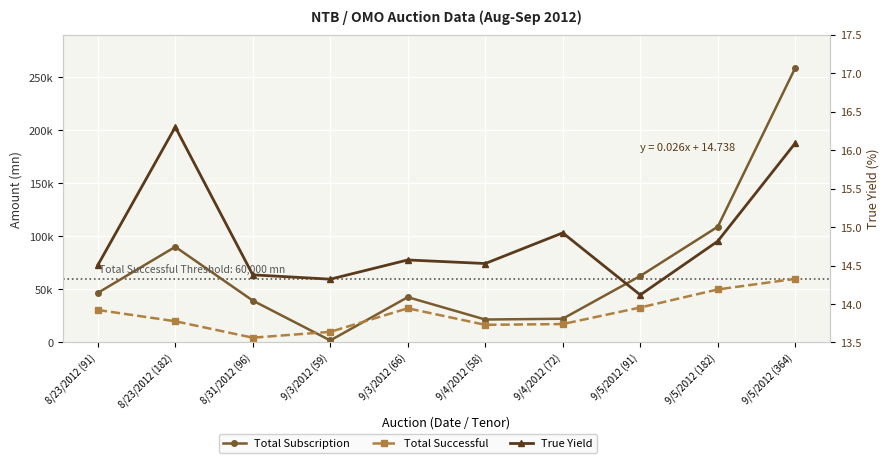

True or false: True Yield and Total Successful cross at least once.

False